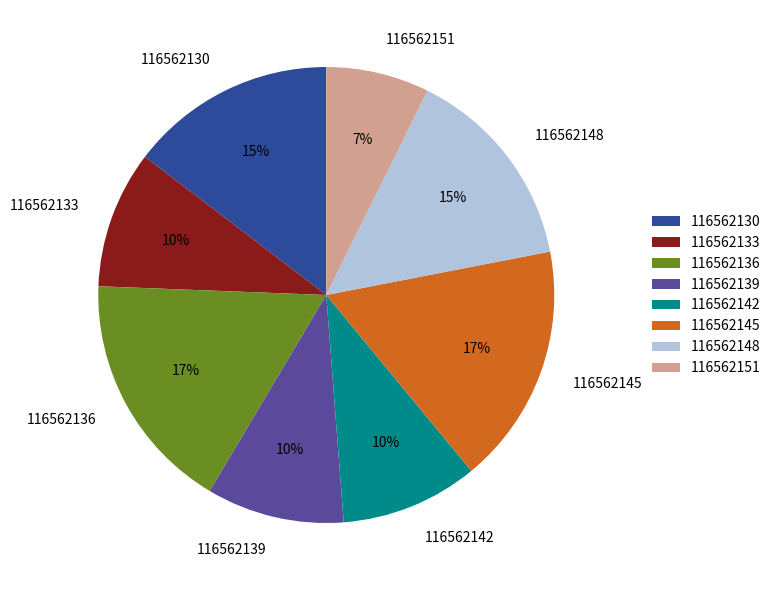

Do 116562151 and 116562130 together represent more than half of the pie?

No